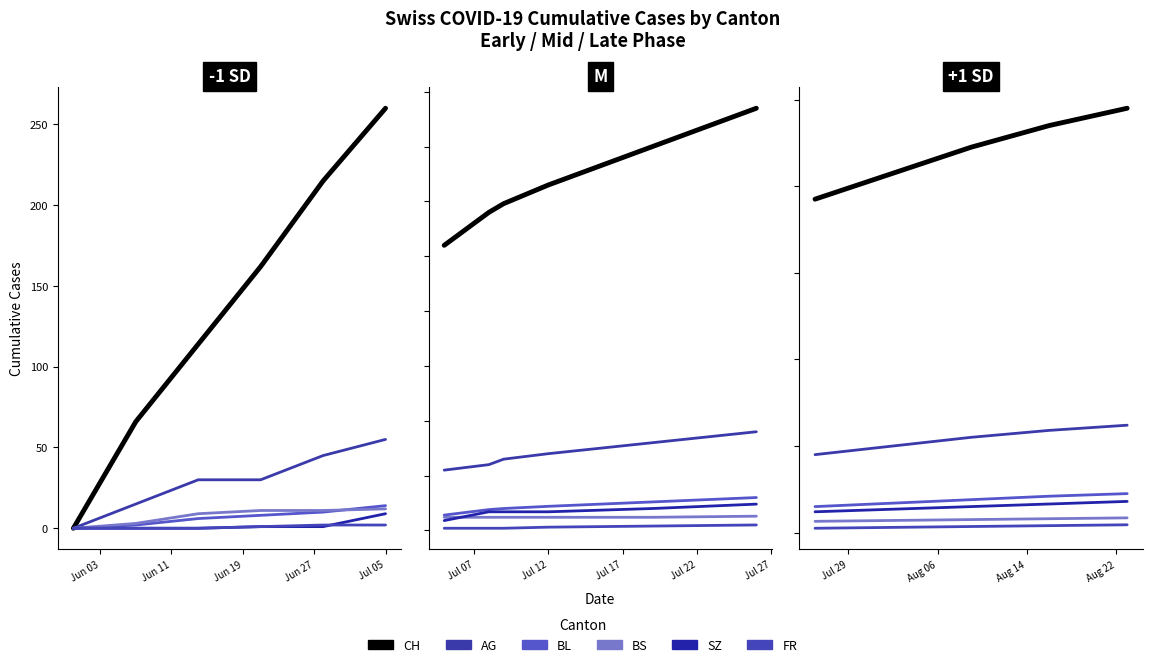

What is the sum of the FR values at Jun 19 and Jun 03?

14